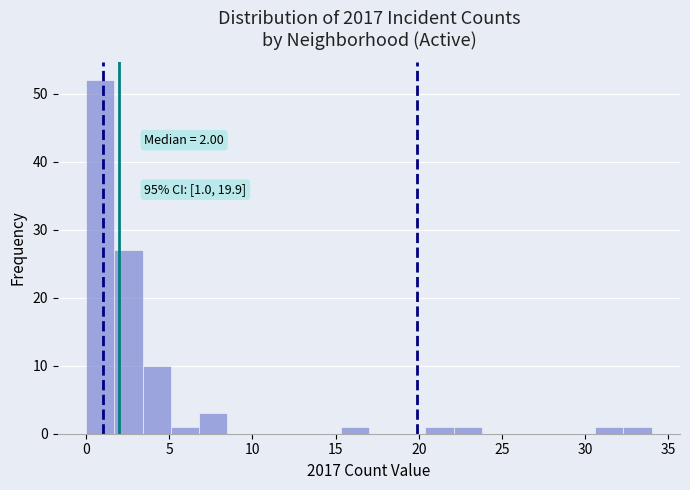

Read against the x-axis, roughly where is the centre of the tallest bar?

1.0